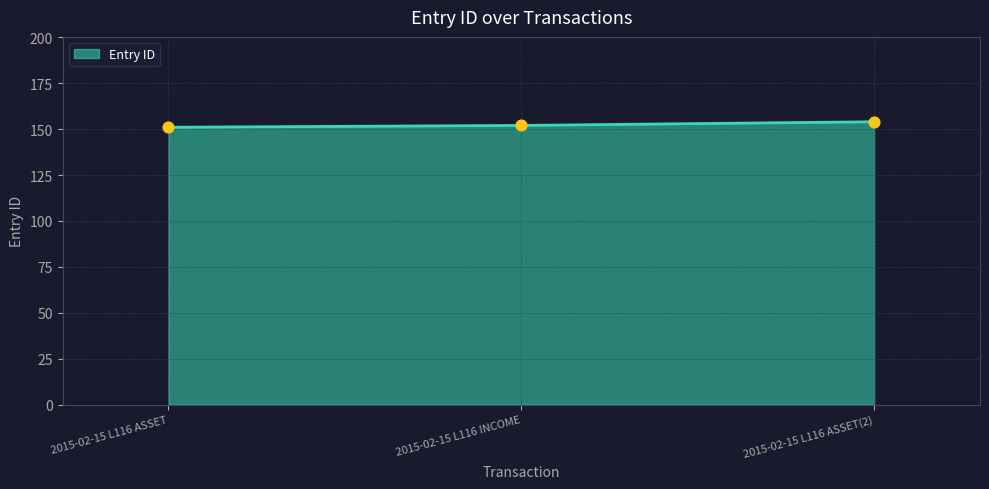

What is the ratio of the value at 2015-02-15 L116 ASSET to the value at 2015-02-15 L116 ASSET(2)?

1.0